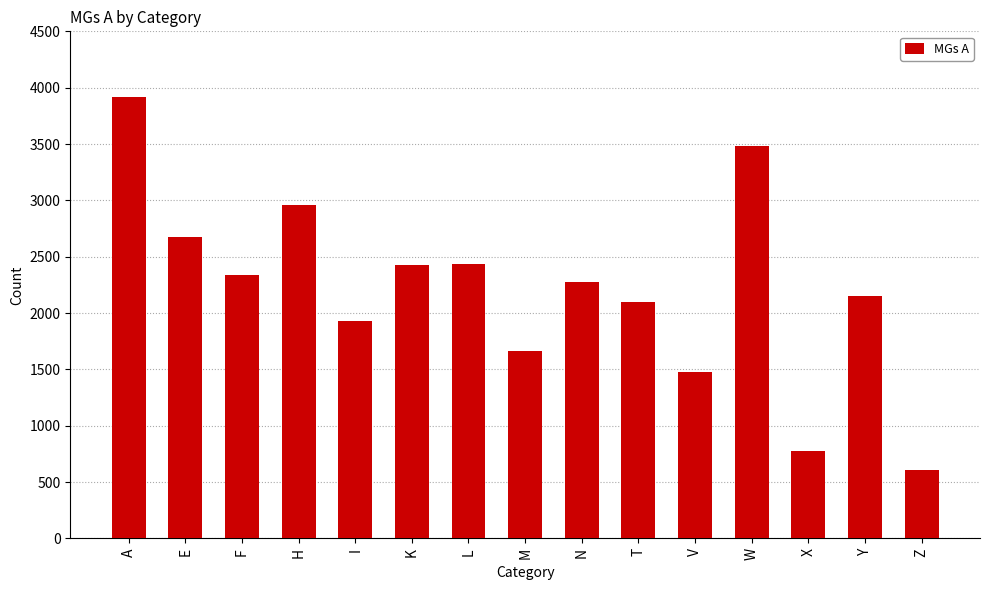

What is the label of the 15th bar from the left?

Z